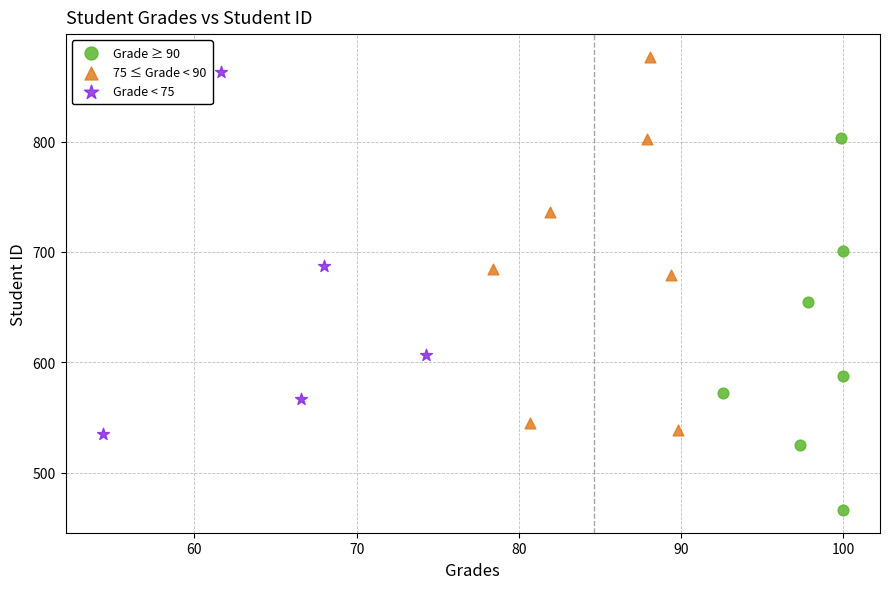

Which series reaches the minimum Y coordinate?

Grade ≥ 90